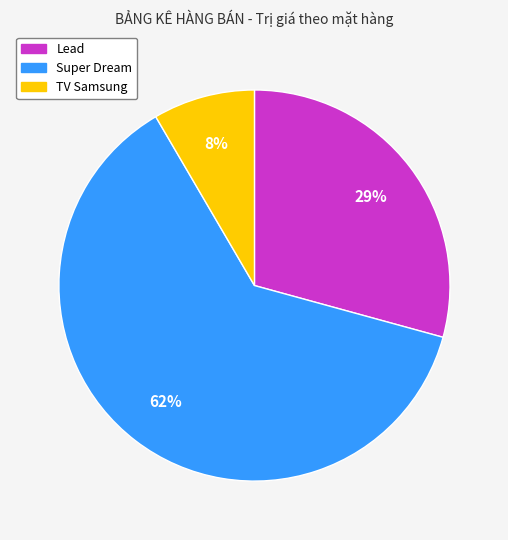

Rank the categories by value from lowest to highest.

TV Samsung, Lead, Super Dream